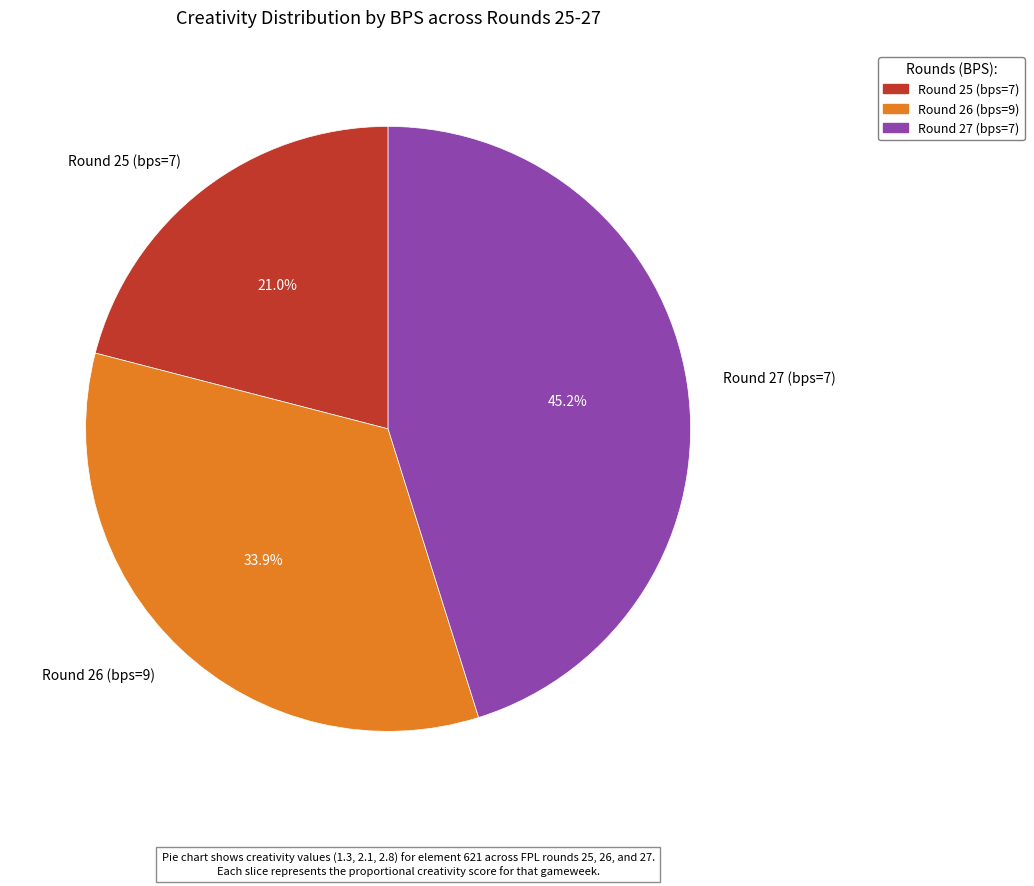

Which slice is the largest?

Round 27 (bps=7)